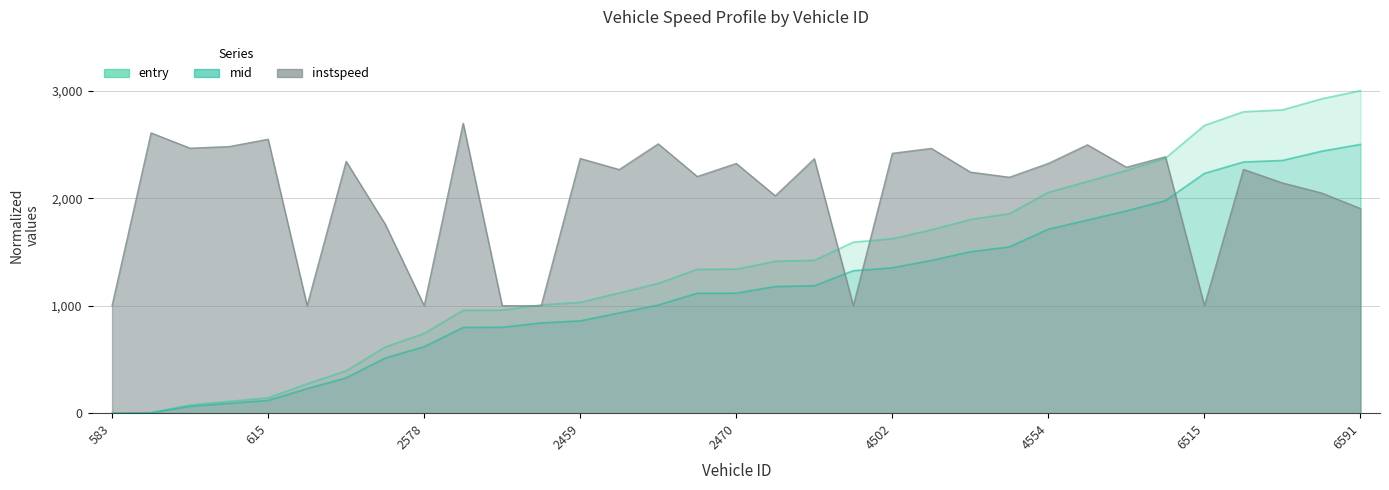

Reading left to right, what are all the values shown in this chart?

entry: 0.0	4.6	76.4	109.9	142.8	273.5	394.2	615.4	741.6	957.2	958.9	1007.0	1030.2	1118.6	1207.3	1338.4	1339.6	1413.6	1422.0	1590.3	1622.8	1705.1	1801.5	1856.1	2053.8	2154.8	2257.9	2372.0	2676.4	2803.5	2820.9	2923.4	3000.0
mid: 0.0	3.8	63.7	91.6	119.0	227.9	328.5	512.8	618.0	797.7	799.1	839.2	858.5	932.2	1006.1	1115.3	1116.3	1178.0	1185.0	1325.3	1352.3	1421.0	1501.2	1546.7	1711.5	1795.6	1881.6	1976.6	2230.3	2336.2	2350.7	2436.2	2500.0
instspeed: 1000.0	2606.9	2464.9	2479.8	2547.8	1000.0	2342.2	1758.8	1000.0	2696.7	1000.0	1000.0	2368.8	2266.2	2505.1	2201.3	2322.7	2021.7	2366.6	1000.0	2417.2	2462.8	2242.3	2194.5	2323.2	2496.1	2287.7	2384.9	1000.0	2267.6	2141.7	2048.3	1903.5